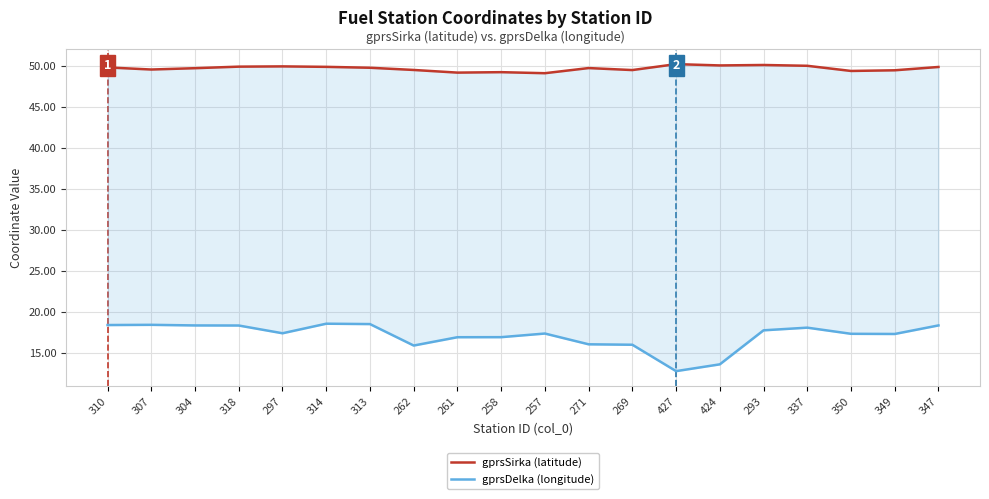

Reading right to left, list all the values displayed in this chart.

gprsSirka (latitude): 49.8	49.4	49.4	50.0	50.1	50.0	50.2	49.5	49.7	49.1	49.2	49.2	49.5	49.7	49.9	49.9	49.9	49.7	49.5	49.8
gprsDelka (longitude): 18.3	17.3	17.3	18.1	17.7	13.6	12.8	16.0	16.0	17.3	16.9	16.9	15.9	18.5	18.5	17.4	18.3	18.3	18.4	18.4